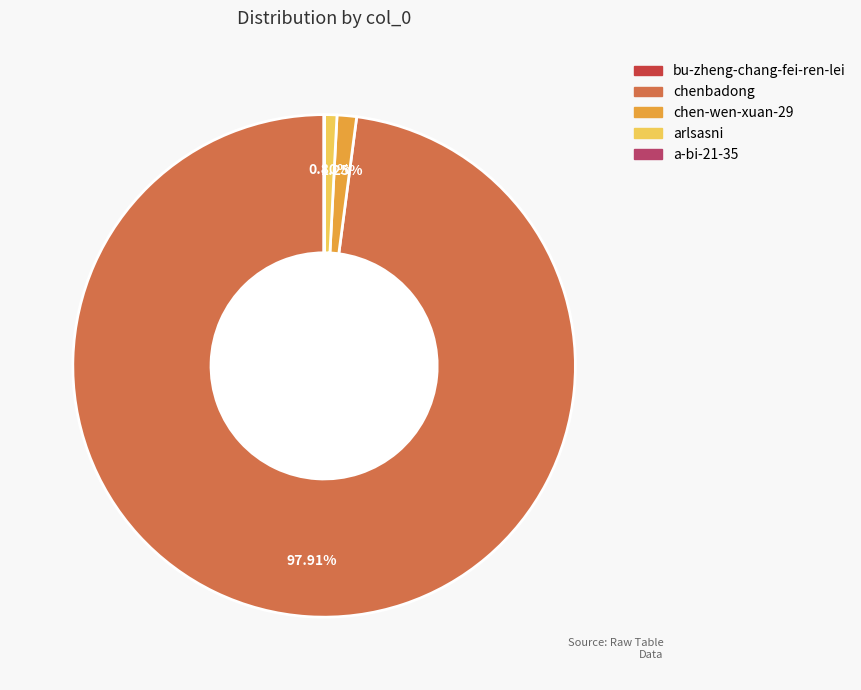

Is there any slice that represents more than half of the pie?

Yes